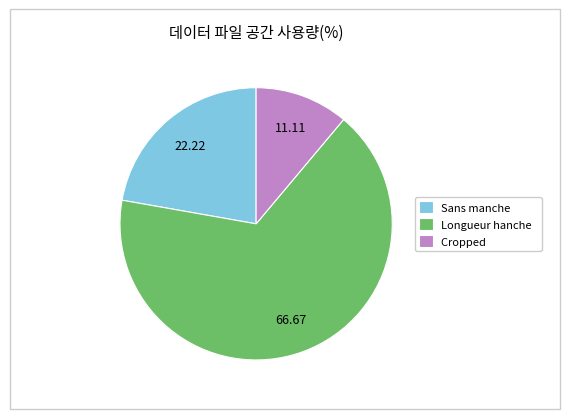

Rank the categories by value from lowest to highest.

Cropped, Sans manche, Longueur hanche